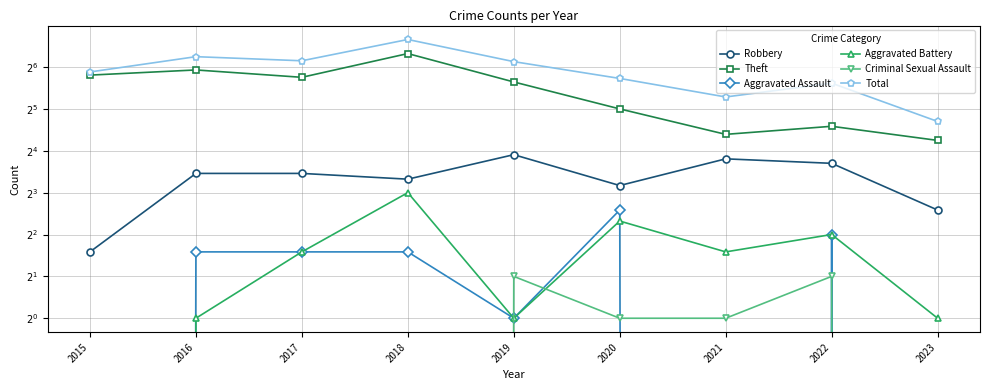

What is the minimum value for Theft?

19